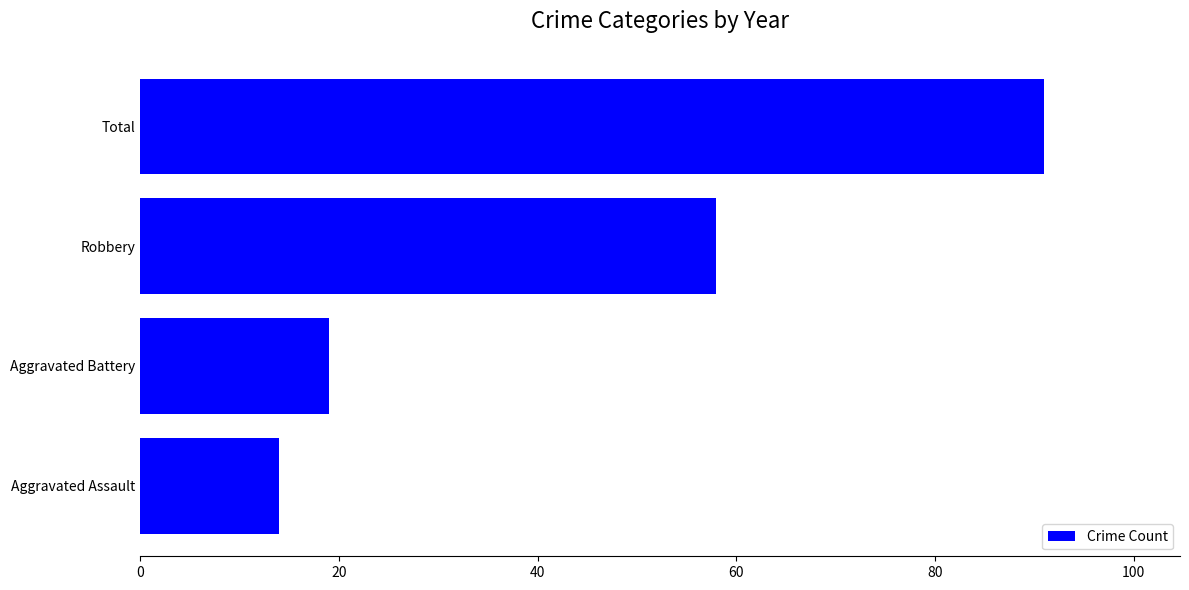

Between Total and Aggravated Assault, which is larger?

Total